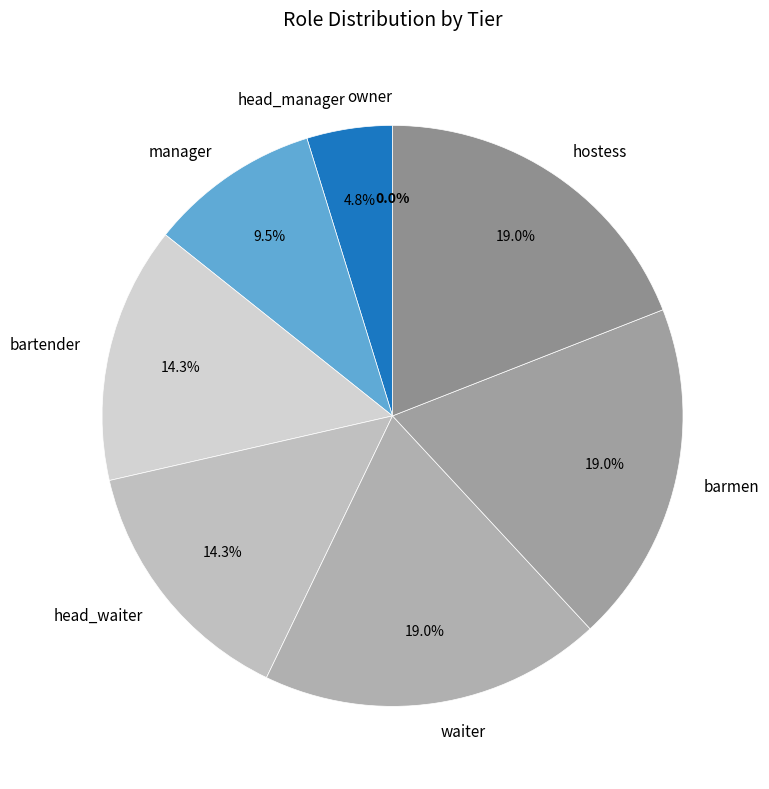

Count the number of slices in the pie.

8